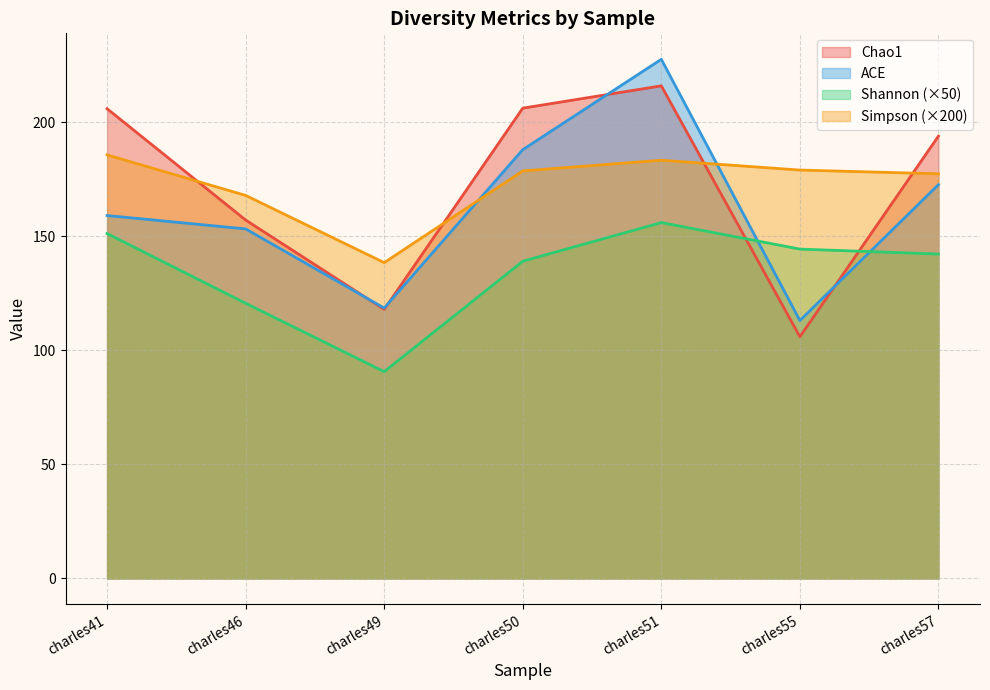

Reading right to left, extract all data points from this chart.

Chao1: charles57=194.0	charles55=106.0	charles51=216.0	charles50=206.2	charles49=118.0	charles46=157.2	charles41=206.0
ACE: charles57=172.7	charles55=113.1	charles51=227.7	charles50=188.1	charles49=118.6	charles46=153.3	charles41=159.2
Shannon: charles57=142.3	charles55=144.4	charles51=156.1	charles50=139.1	charles49=90.7	charles46=120.7	charles41=151.3
Simpson: charles57=177.5	charles55=179.1	charles51=183.4	charles50=178.7	charles49=138.5	charles46=168.0	charles41=185.8